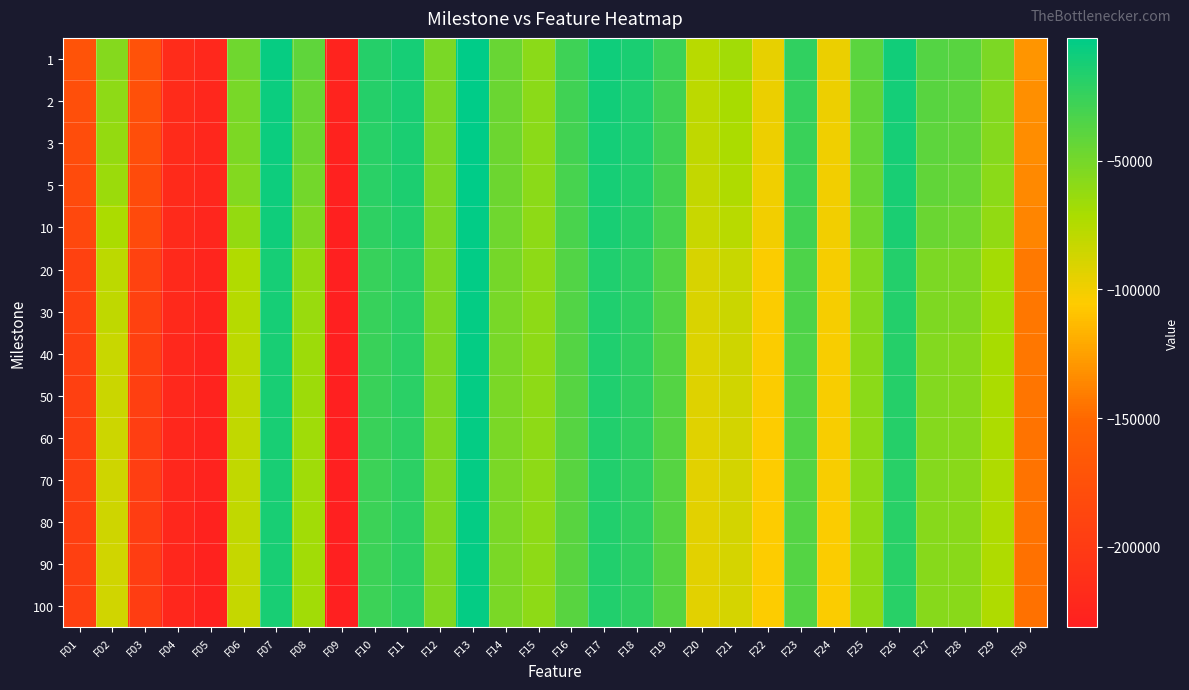

Reading right to left, list all the values displayed in this chart.

1: F30=-129810.0	F29=-52693.1	F28=-38313.2	F27=-36919.1	F26=-9894.3	F25=-39131.8	F24=-97581.0	F23=-22120.2	F22=-96178.1	F21=-67933.2	F20=-76694.5	F19=-27179.6	F18=-13586.8	F17=-9255.6	F16=-27486.4	F15=-59211.9	F14=-45140.2	F13=-2378.1	F12=-51745.3	F11=-11970.0	F10=-17589.1	F09=-226954.0	F08=-41306.1	F07=-5426.9	F06=-47135.6	F05=-220909.0	F04=-216622.0	F03=-173275.0	F02=-56325.4	F01=-172029.0
2: F30=-132270.0	F29=-55519.9	F28=-40299.3	F27=-38953.4	F26=-10953.5	F25=-42032.5	F24=-98534.3	F23=-24658.6	F22=-97299.5	F21=-70427.0	F20=-78917.2	F19=-28594.1	F18=-14919.9	F17=-10200.3	F16=-28792.7	F15=-59339.8	F14=-45676.7	F13=-2747.3	F12=-52014.2	F11=-13088.9	F10=-18442.8	F09=-227290.0	F08=-44634.0	F07=-7167.3	F06=-50886.3	F05=-221607.0	F04=-217263.0	F03=-175612.0	F02=-60315.4	F01=-177205.0
3: F30=-133168.0	F29=-56744.1	F28=-41807.5	F27=-40404.5	F26=-11448.8	F25=-42767.2	F24=-99180.8	F23=-25777.6	F22=-98392.9	F21=-71684.2	F20=-79650.3	F19=-29077.9	F18=-15363.7	F17=-10614.2	F16=-29426.9	F15=-59466.1	F14=-46213.7	F13=-2852.6	F12=-52239.8	F11=-13567.7	F10=-18915.6	F09=-227822.0	F08=-46538.5	F07=-7691.8	F06=-53089.2	F05=-221969.0	F04=-217828.0	F03=-178048.0	F02=-62446.0	F01=-179301.0
5: F30=-134899.0	F29=-58966.9	F28=-43574.3	F27=-42282.2	F26=-12460.4	F25=-44739.6	F24=-100041.0	F23=-27223.0	F22=-99249.1	F21=-73446.8	F20=-81412.9	F19=-30212.5	F18=-16387.3	F17=-11385.6	F16=-31020.7	F15=-59608.6	F14=-46728.8	F13=-3133.8	F12=-52552.1	F11=-14650.8	F10=-19913.6	F09=-228811.0	F08=-49778.6	F07=-8358.2	F06=-55681.2	F05=-222907.0	F04=-218283.0	F03=-180669.0	F02=-65535.6	F01=-182102.0
10: F30=-136688.0	F29=-61849.4	F28=-47268.3	F27=-45672.7	F26=-13884.8	F25=-48227.2	F24=-100550.0	F23=-29885.2	F22=-100230.0	F21=-76794.6	F20=-83240.6	F19=-31585.1	F18=-17954.2	F17=-12641.7	F16=-32428.1	F15=-59855.1	F14=-47432.4	F13=-3338.6	F12=-52910.4	F11=-16169.7	F10=-21231.2	F09=-229894.0	F08=-54163.5	F07=-9435.4	F06=-62455.5	F05=-223934.0	F04=-219166.0	F03=-182430.0	F02=-71389.8	F01=-185133.0
20: F30=-142302.0	F29=-68587.6	F28=-53800.6	F27=-52881.8	F26=-16822.6	F25=-55491.3	F24=-101861.0	F23=-34151.6	F22=-103516.0	F21=-83477.6	F20=-89744.9	F19=-35530.7	F18=-20588.3	F17=-14927.3	F16=-36292.8	F15=-59975.1	F14=-50551.5	F13=-4149.2	F12=-53462.0	F11=-19388.0	F10=-24786.4	F09=-230735.0	F08=-62967.3	F07=-11807.2	F06=-74160.4	F05=-224648.0	F04=-220195.0	F03=-191745.0	F02=-79092.3	F01=-192231.0
30: F30=-143008.0	F29=-69455.0	F28=-54767.3	F27=-53743.4	F26=-17388.8	F25=-56162.5	F24=-102032.0	F23=-34390.6	F22=-103624.0	F21=-83930.6	F20=-90120.2	F19=-35828.5	F18=-20910.5	F17=-15075.1	F16=-36350.5	F15=-60185.5	F14=-50711.5	F13=-4248.5	F12=-53834.1	F11=-19653.0	F10=-25215.0	F09=-231047.0	F08=-64165.4	F07=-11978.9	F06=-75805.8	F05=-225107.0	F04=-220449.0	F03=-192324.0	F02=-79765.2	F01=-192600.0
40: F30=-143559.0	F29=-71033.3	F28=-57098.4	F27=-55429.0	F26=-18104.5	F25=-58630.8	F24=-102693.0	F23=-35263.4	F22=-104225.0	F21=-85876.8	F20=-91725.9	F19=-36607.4	F18=-21394.2	F17=-15561.2	F16=-37242.5	F15=-60248.8	F14=-51175.8	F13=-4393.0	F12=-54100.2	F11=-19964.3	F10=-25998.1	F09=-231202.0	F08=-66513.5	F07=-12227.9	F06=-78682.1	F05=-225973.0	F04=-220890.0	F03=-193695.0	F02=-82980.2	F01=-193869.0
50: F30=-143700.0	F29=-72121.6	F28=-57286.1	F27=-56034.1	F26=-18334.0	F25=-59265.0	F24=-102695.0	F23=-35789.4	F22=-104235.0	F21=-86925.4	F20=-92339.7	F19=-36931.1	F18=-21541.6	F17=-15740.4	F16=-37712.5	F15=-60343.5	F14=-51621.2	F13=-4467.3	F12=-54181.7	F11=-20232.0	F10=-26266.6	F09=-231221.0	F08=-66696.7	F07=-12254.8	F06=-79640.8	F05=-226551.0	F04=-221087.0	F03=-194736.0	F02=-84283.1	F01=-193940.0
60: F30=-144601.0	F29=-73022.8	F28=-57775.2	F27=-56460.4	F26=-18473.6	F25=-59959.0	F24=-103189.0	F23=-36253.1	F22=-104372.0	F21=-87516.8	F20=-92920.3	F19=-37320.6	F18=-21743.9	F17=-15803.9	F16=-37899.8	F15=-60305.5	F14=-51855.0	F13=-4549.6	F12=-54434.4	F11=-20420.3	F10=-26388.1	F09=-231217.0	F08=-67126.5	F07=-12343.0	F06=-80205.9	F05=-227121.0	F04=-221659.0	F03=-195724.0	F02=-84766.0	F01=-194441.0
70: F30=-145238.0	F29=-73591.0	F28=-58211.5	F27=-56828.2	F26=-18664.9	F25=-60290.7	F24=-103253.0	F23=-36506.2	F22=-104405.0	F21=-88130.9	F20=-93710.5	F19=-37668.6	F18=-21827.7	F17=-15863.6	F16=-38319.9	F15=-60273.5	F14=-52027.4	F13=-4590.6	F12=-54427.0	F11=-20671.4	F10=-26546.1	F09=-231306.0	F08=-67586.9	F07=-12362.2	F06=-81004.1	F05=-227567.0	F04=-221798.0	F03=-196293.0	F02=-85742.8	F01=-194366.0
80: F30=-145335.0	F29=-73663.6	F28=-58257.0	F27=-56957.6	F26=-18694.1	F25=-60728.3	F24=-103597.0	F23=-36494.7	F22=-104670.0	F21=-88147.4	F20=-93869.5	F19=-37729.2	F18=-21844.3	F17=-15867.4	F16=-38558.6	F15=-60358.2	F14=-52115.2	F13=-4611.5	F12=-54543.1	F11=-20764.9	F10=-26608.5	F09=-231337.0	F08=-67703.7	F07=-12373.9	F06=-81063.4	F05=-227855.0	F04=-222134.0	F03=-196902.0	F02=-85759.6	F01=-194735.0
90: F30=-145876.0	F29=-73895.4	F28=-58576.6	F27=-57608.6	F26=-18767.0	F25=-61144.7	F24=-103556.0	F23=-36882.3	F22=-104668.0	F21=-88509.2	F20=-94241.3	F19=-37824.3	F18=-22033.2	F17=-16124.0	F16=-38772.0	F15=-60337.3	F14=-52339.2	F13=-4641.0	F12=-54566.7	F11=-20914.2	F10=-26731.7	F09=-231310.0	F08=-68022.8	F07=-12401.0	F06=-82058.3	F05=-228329.0	F04=-222457.0	F03=-196978.0	F02=-86767.4	F01=-194647.0
100: F30=-145867.0	F29=-73902.4	F28=-58576.6	F27=-57608.6	F26=-18779.3	F25=-61144.7	F24=-103568.0	F23=-36897.1	F22=-104608.0	F21=-88509.2	F20=-94260.0	F19=-37824.3	F18=-22053.8	F17=-16132.9	F16=-38772.0	F15=-60366.2	F14=-52339.2	F13=-4641.0	F12=-54578.7	F11=-20914.2	F10=-26731.7	F09=-231297.0	F08=-68039.3	F07=-12385.9	F06=-82049.3	F05=-228452.0	F04=-222496.0	F03=-196923.0	F02=-86869.0	F01=-194639.0